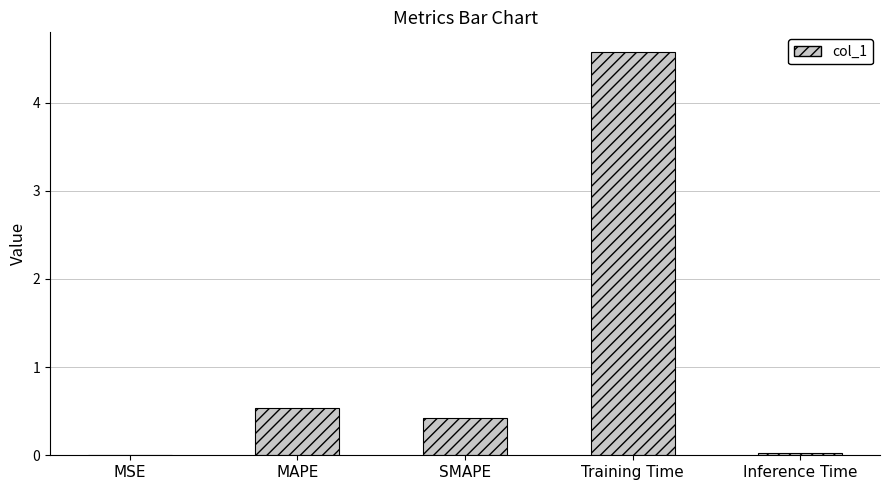

The chart shows a value of 0.0 at Inference Time. True or false?

True